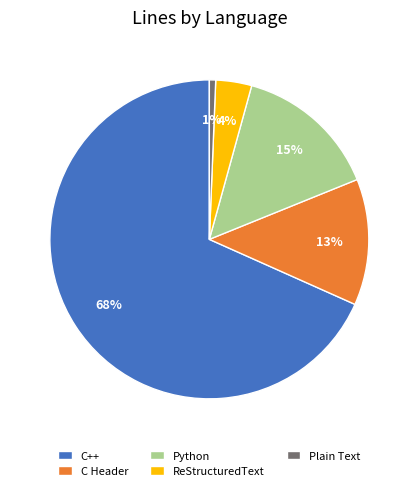

What is the ratio of the value at Python to the value at C++?

0.2